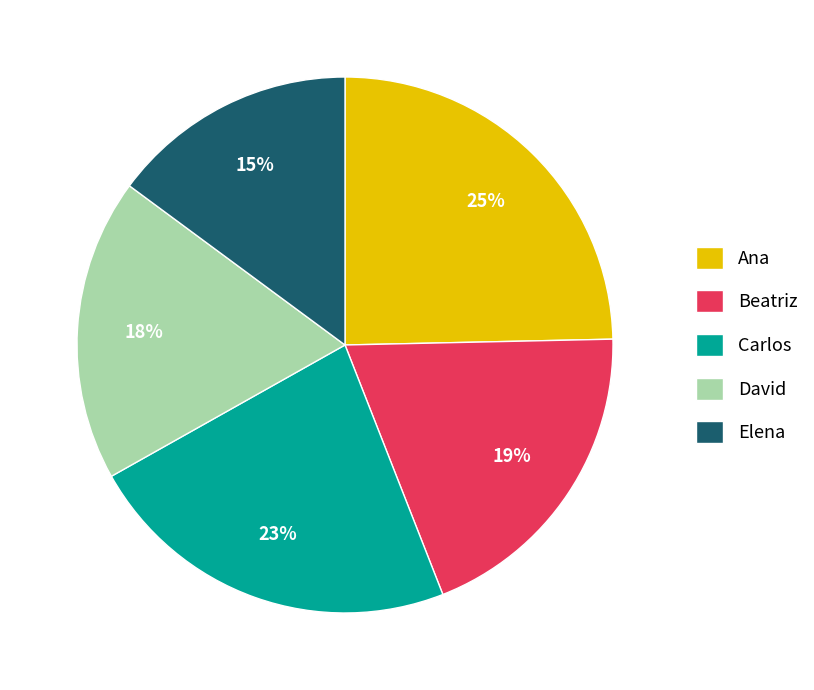

Between Elena and Carlos, which is larger?

Carlos